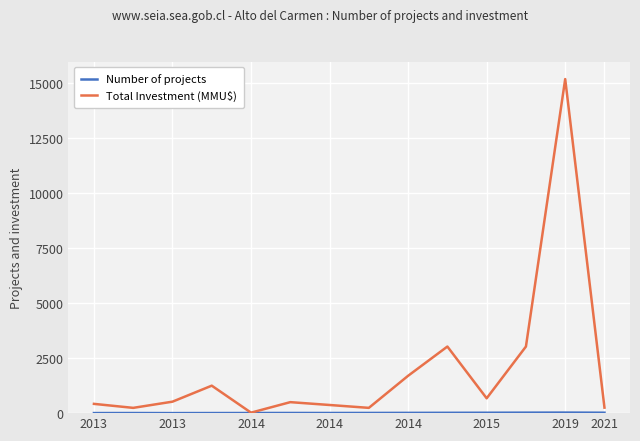

Does the chart display data point markers on the line(s)?

No